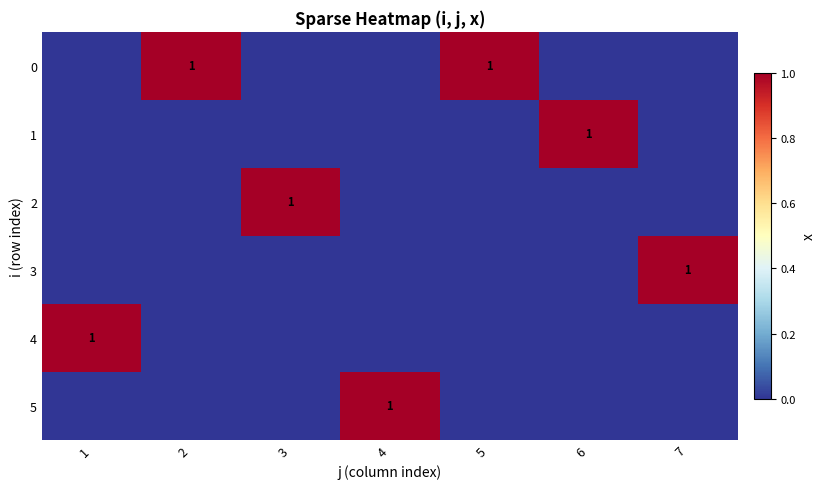

Is it true that 2 equals 1 at 3?

True